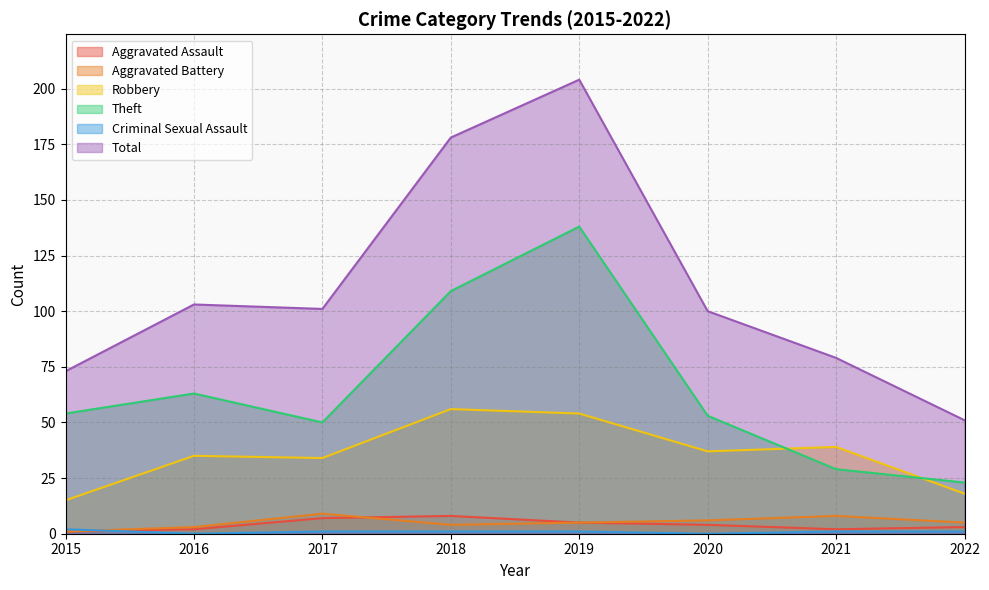

What is the difference between the maximum and minimum values in the Theft series?

115